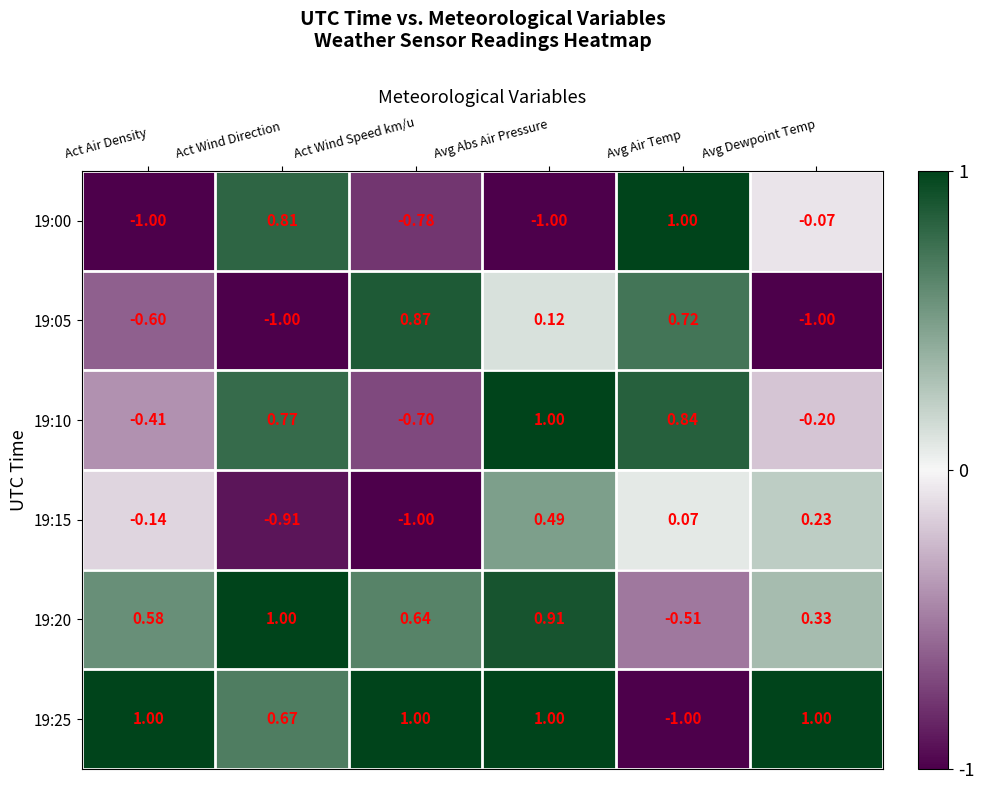

List the labels in order of 19:10 value, largest first.

Avg Abs Air Pressure, Avg Air Temp, Act Wind Direction, Avg Dewpoint Temp, Act Air Density, Act Wind Speed km/u